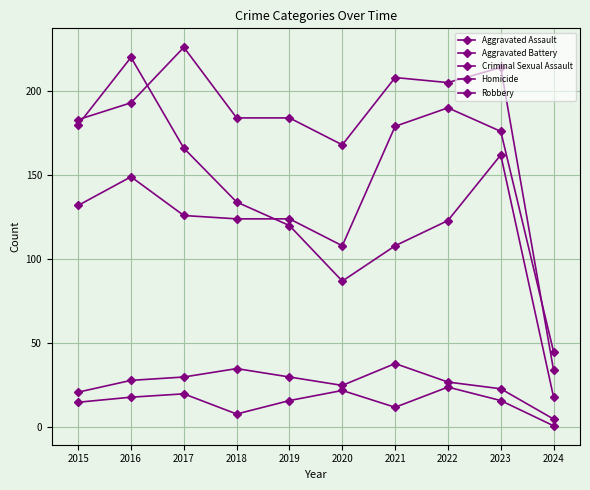

The Aggravated Battery series shows 126 at 2023. True or false?

False